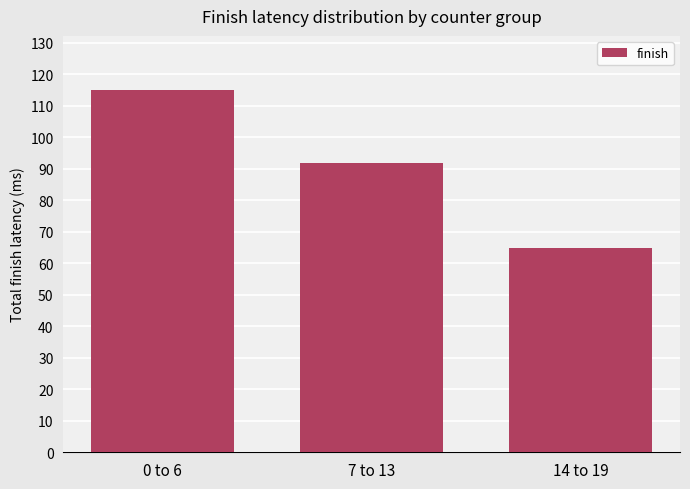

How many bars are there in total?

3